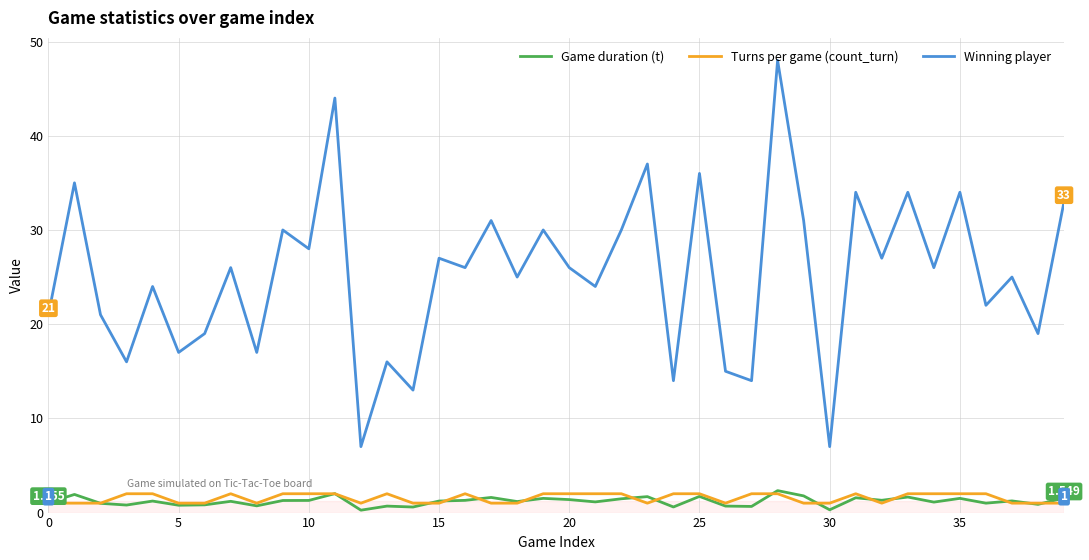

Which series has the largest range (max minus min)?

Winning player